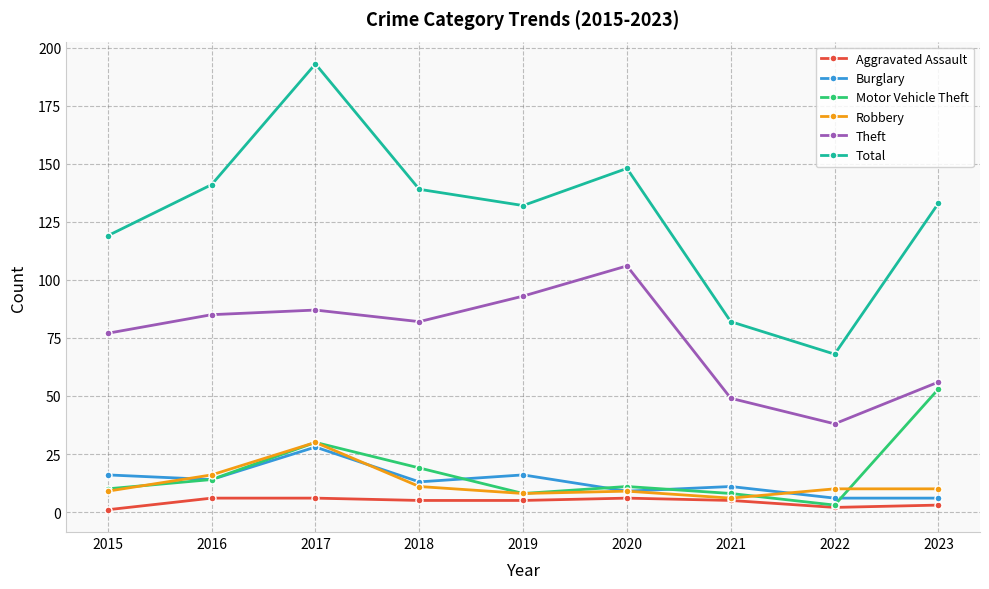

List the series in order of their peak value, highest first.

Total, Theft, Motor Vehicle Theft, Robbery, Burglary, Aggravated Assault